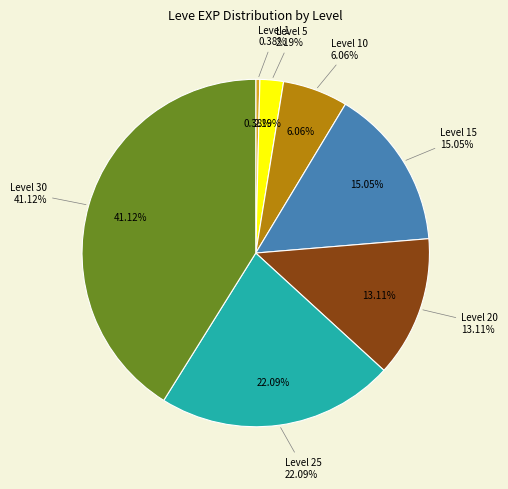

What percentage is the Level 5 slice, to the nearest percent?

2%